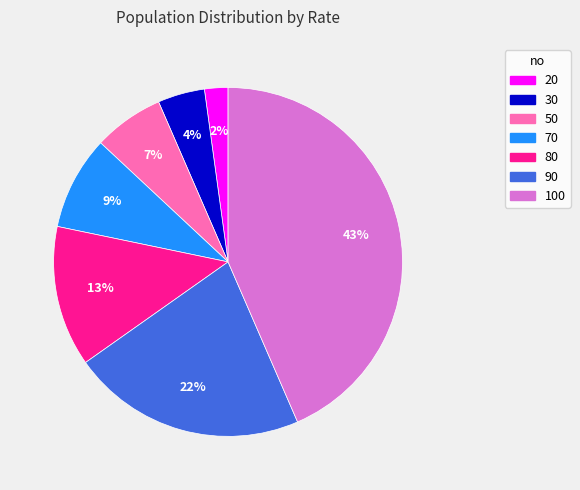

How many slices are in this pie chart?

7